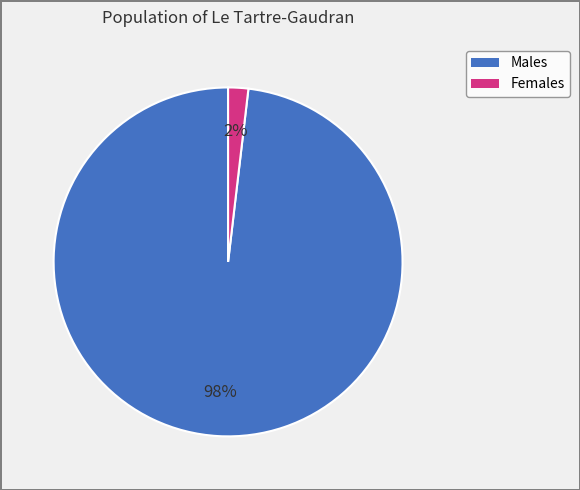

To the nearest percent, what is the average slice percentage?

50%